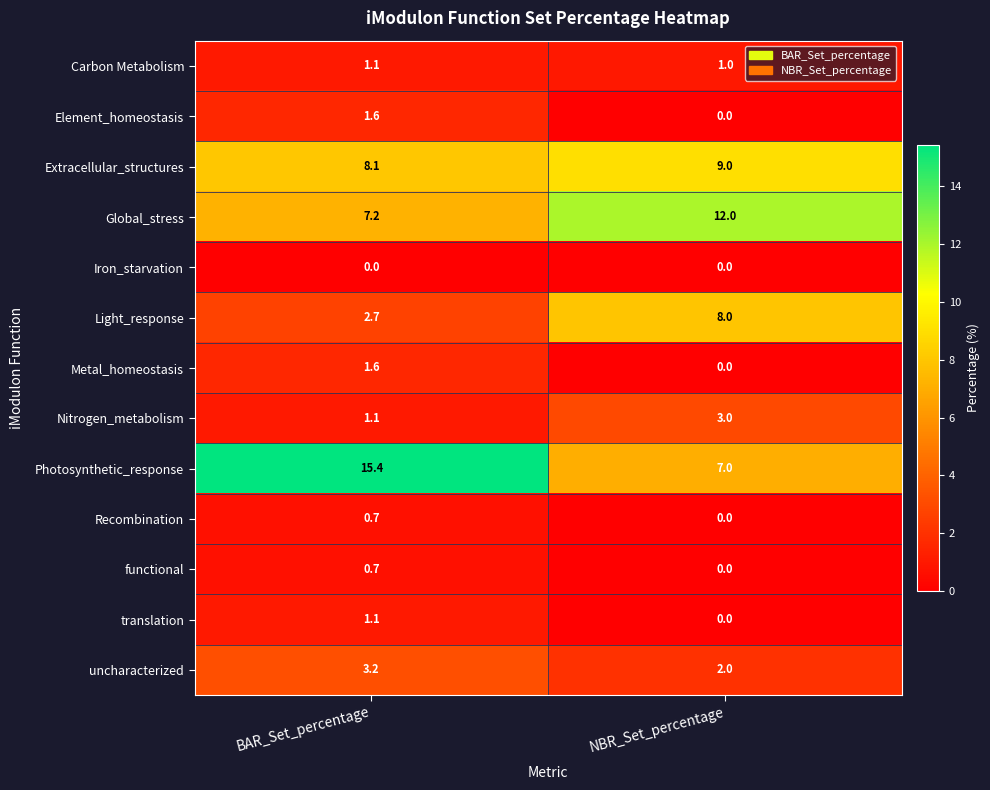

The value of Iron_starvation at NBR_Set_percentage is 0.0. True or false?

True